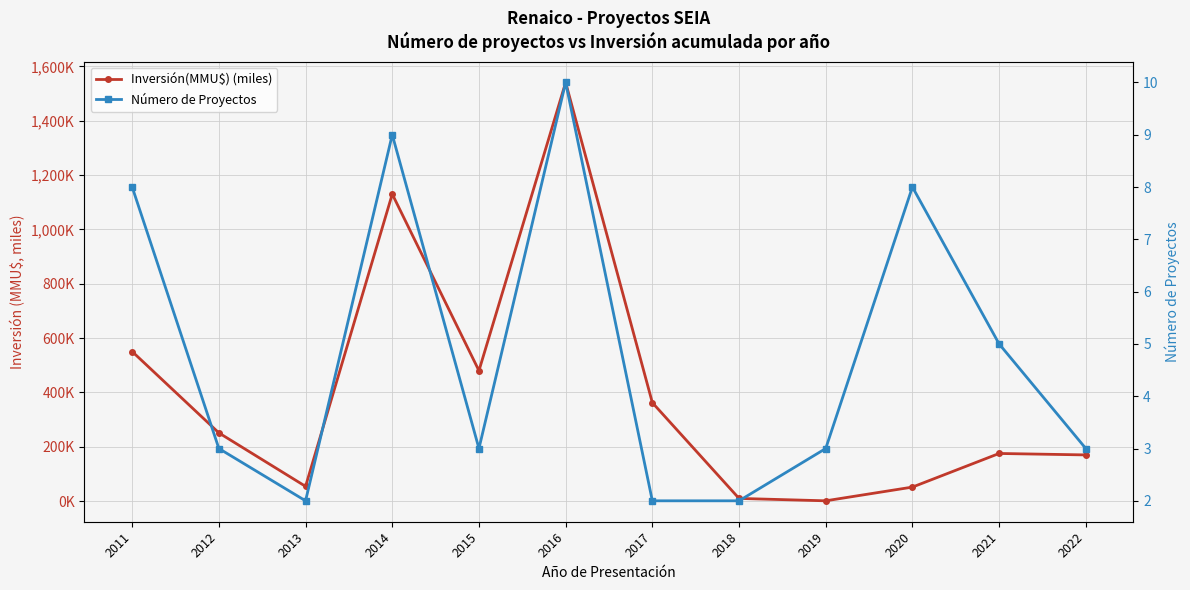

Which category has the highest value across all series?

2016